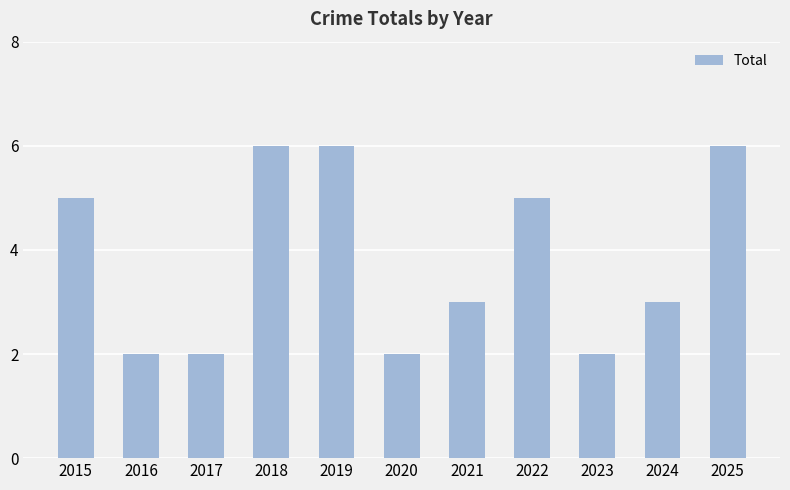

How many distinct data groups are displayed?

1